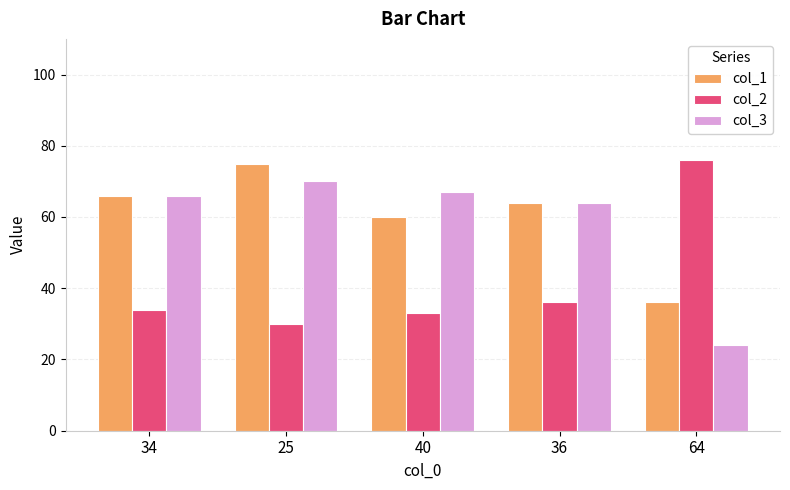

What is the minimum value for col_1?

36